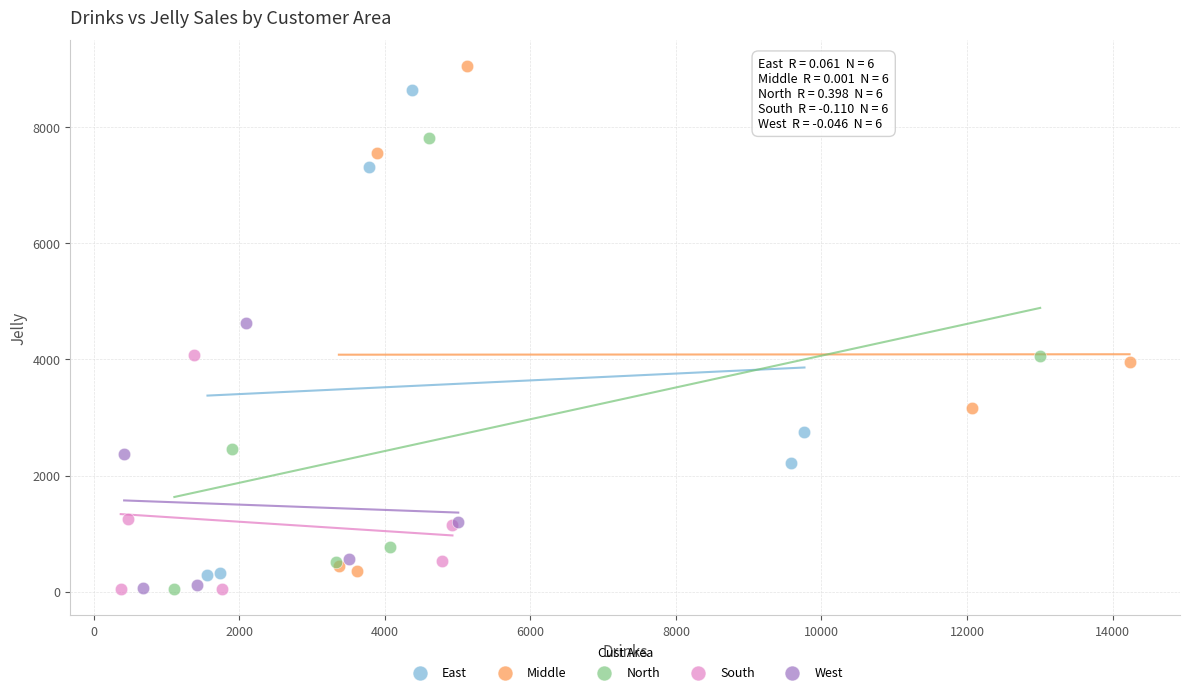

Which series contains the highest Y value?

Middle